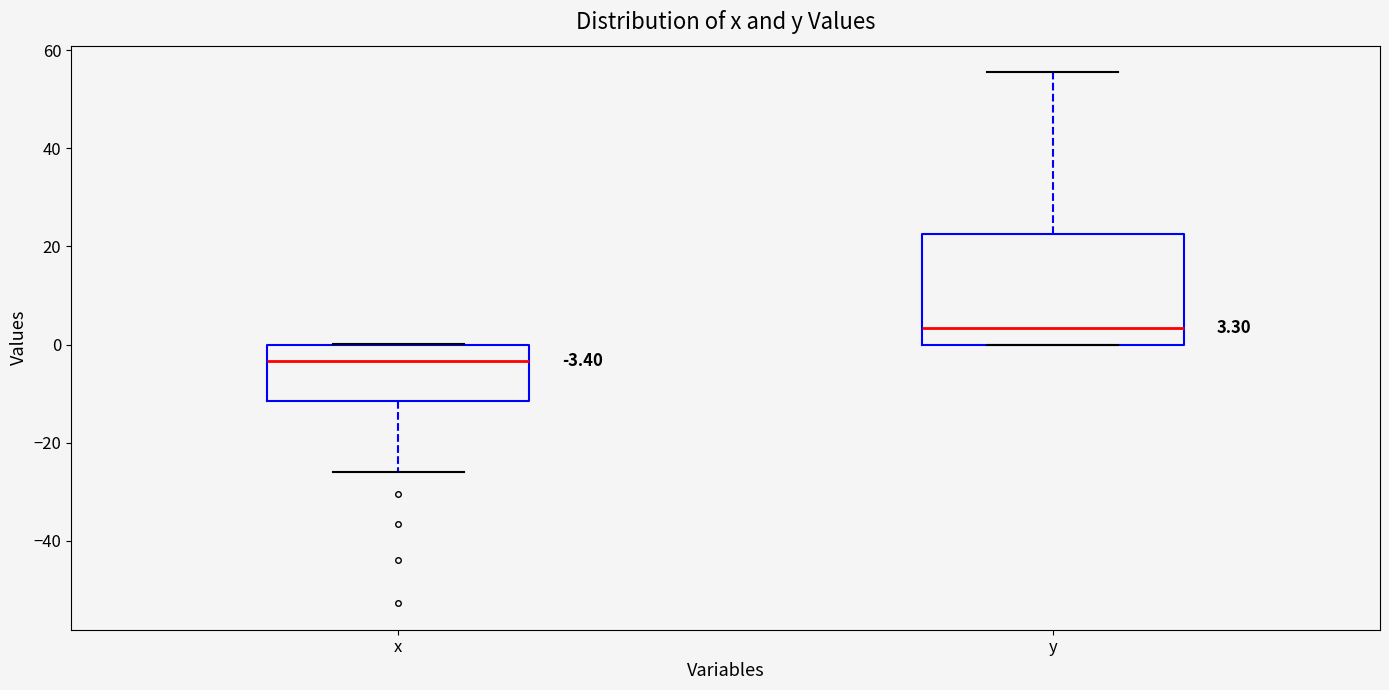

Which box has the highest median line?

y